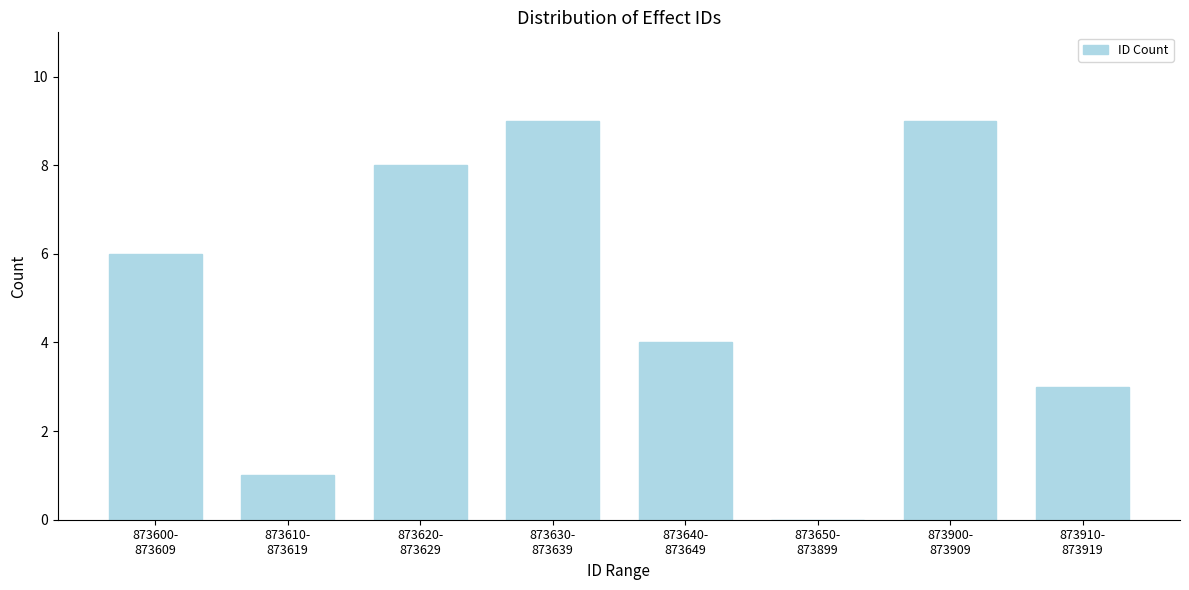

What is the maximum value shown in the chart?

9